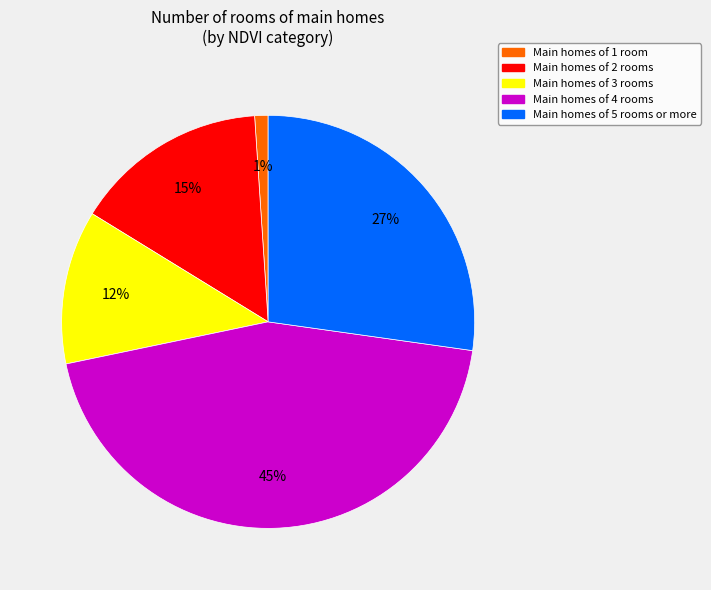

Is there any slice that represents more than half of the pie?

No